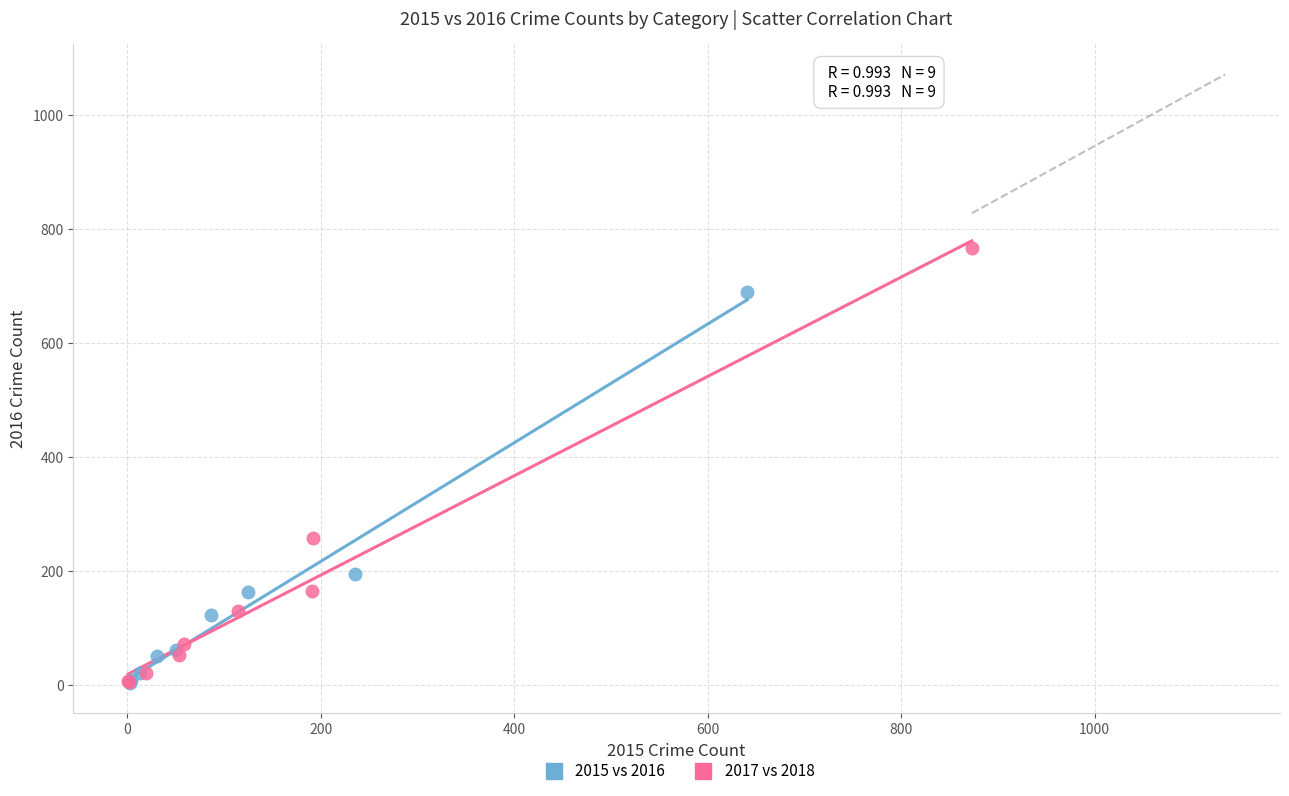

Which series reaches the maximum Y coordinate?

2017 vs 2018